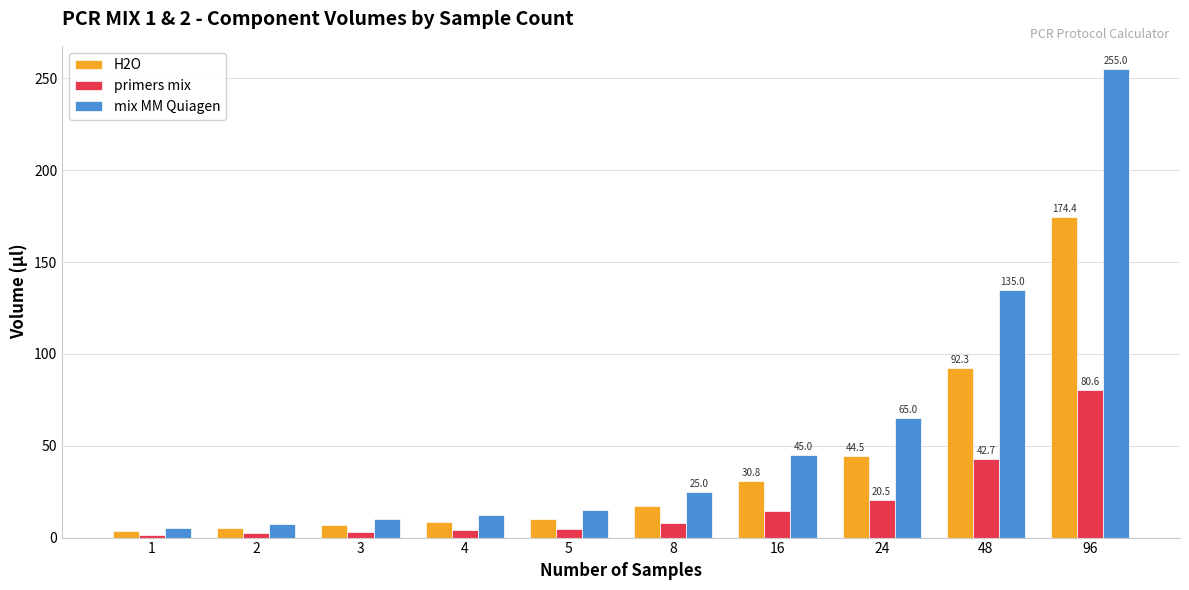

Which series has the widest spread of values?

mix MM Quiagen